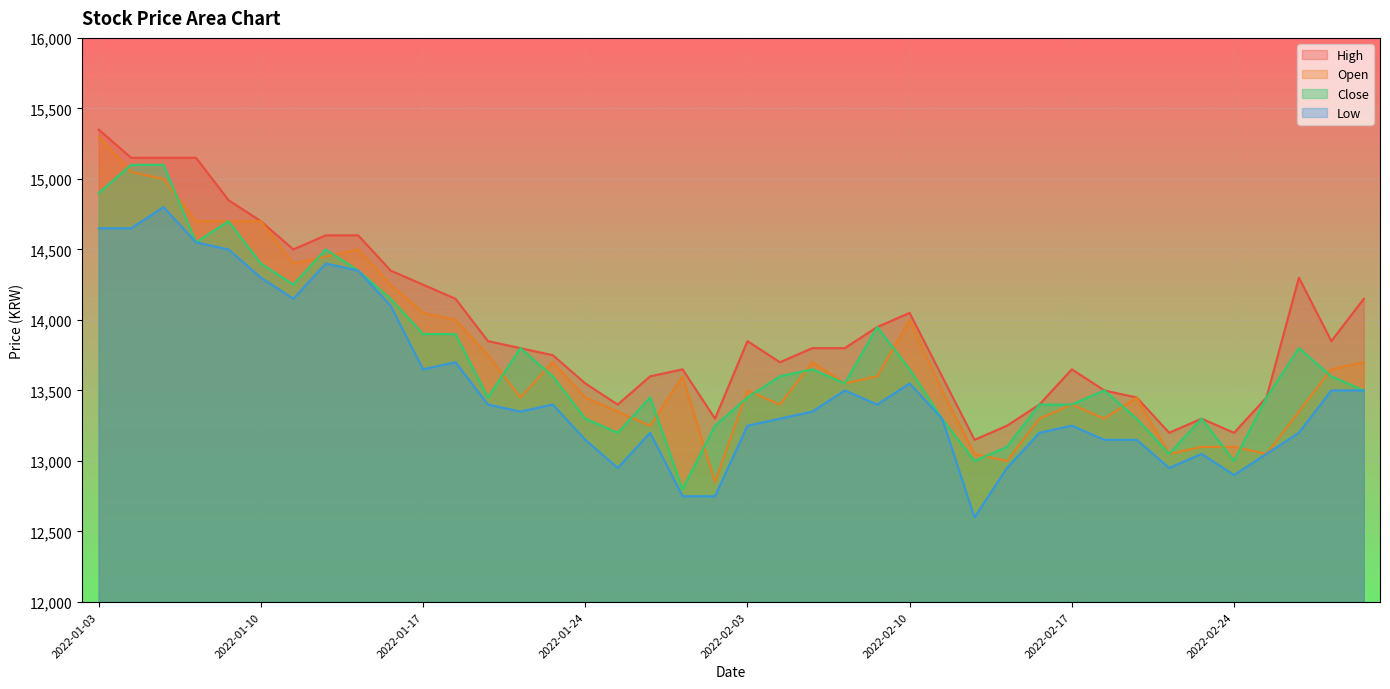

True or false: Low and High intersect in this chart.

False